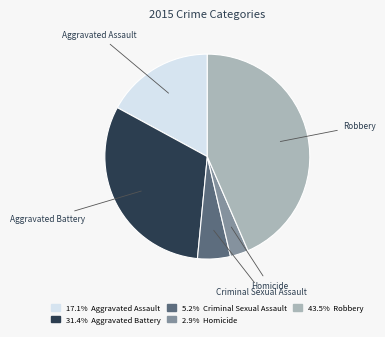

Is there any slice that represents more than half of the pie?

No